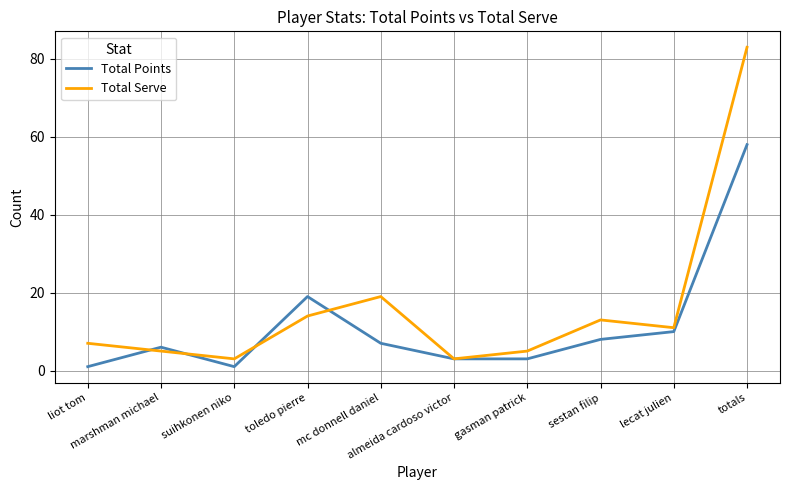

After their last crossing, which series has the higher values: Total Points or Total Serve?

Total Serve